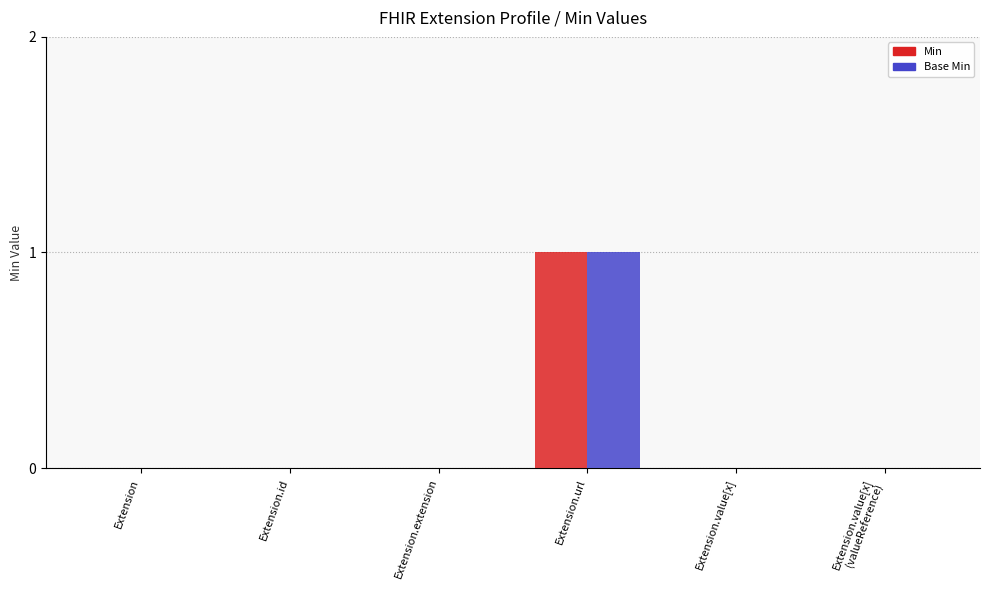

Which category has the highest value across all series?

Extension.url